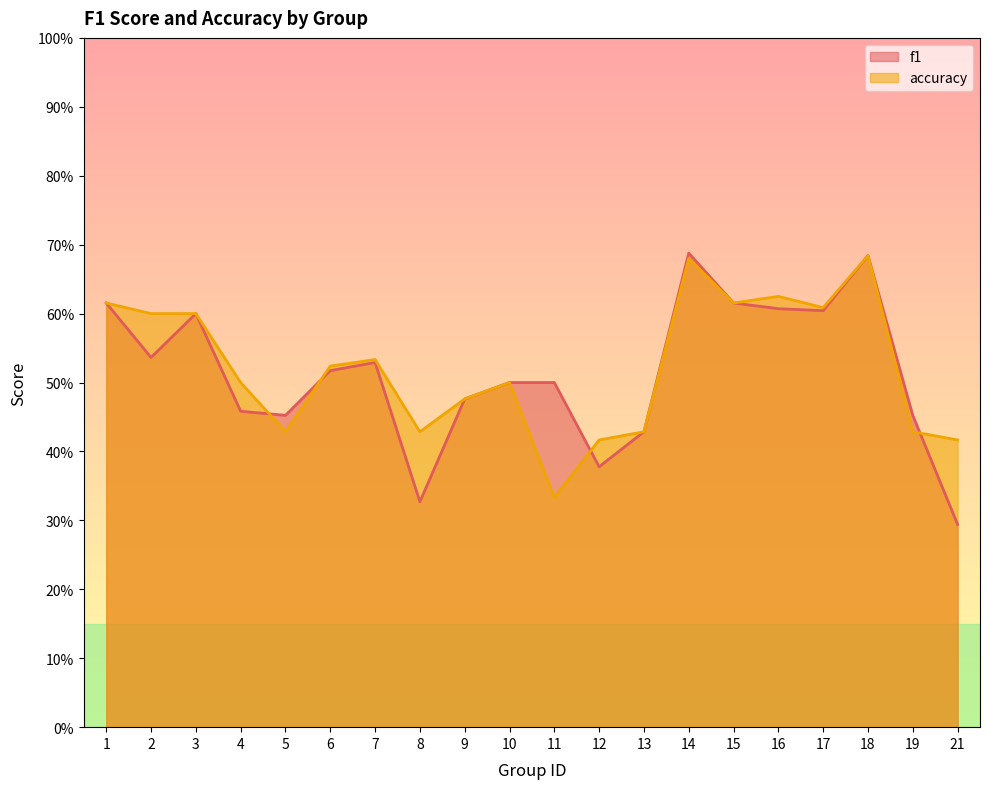

At 1, list the series in order from smallest to largest.

f1, accuracy